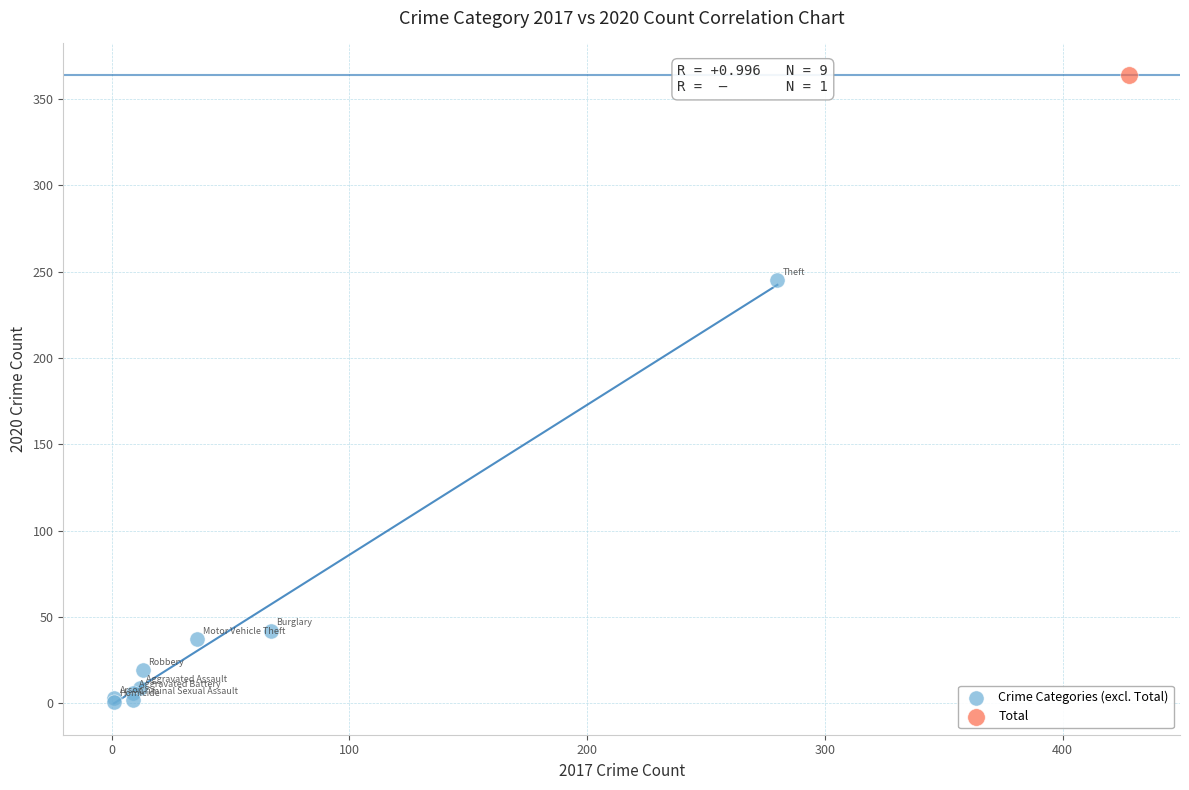

What are all the series names shown in the legend?

Crime Categories (excl. Total), Total